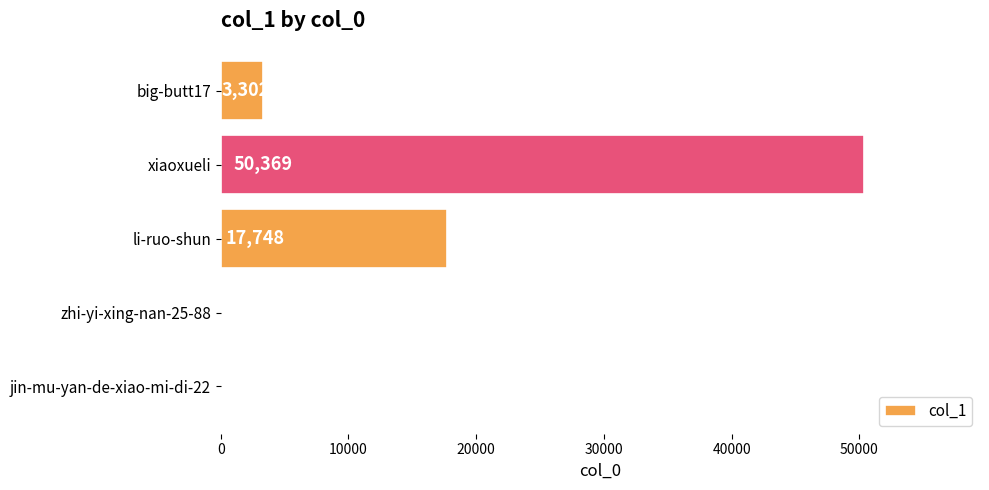

How many distinct data groups are displayed?

1